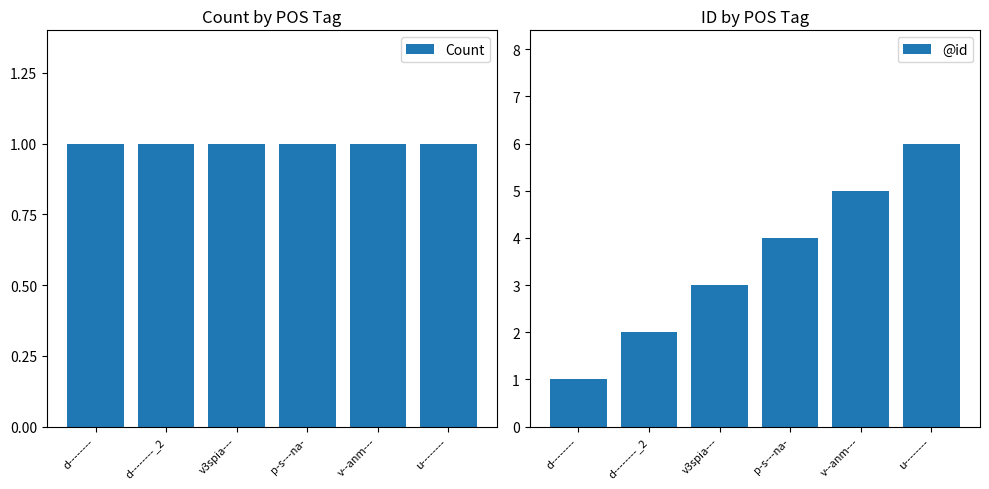

What is the value of the @id bar at the 2nd from the left?

2